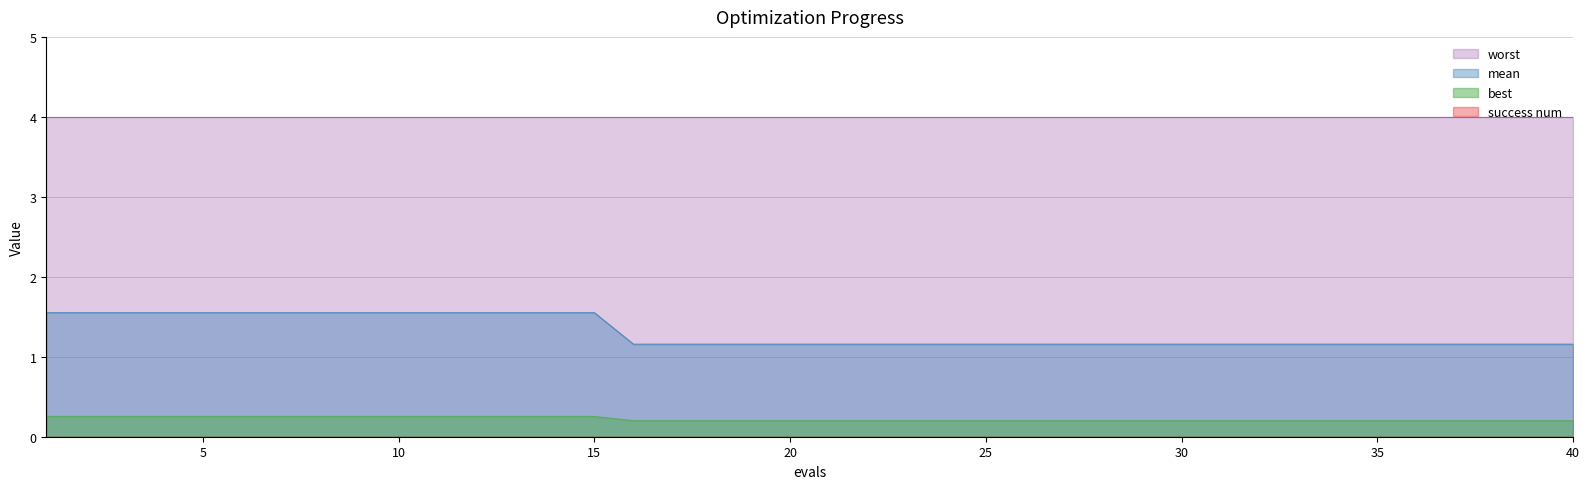

How many lines are shown in the chart?

4